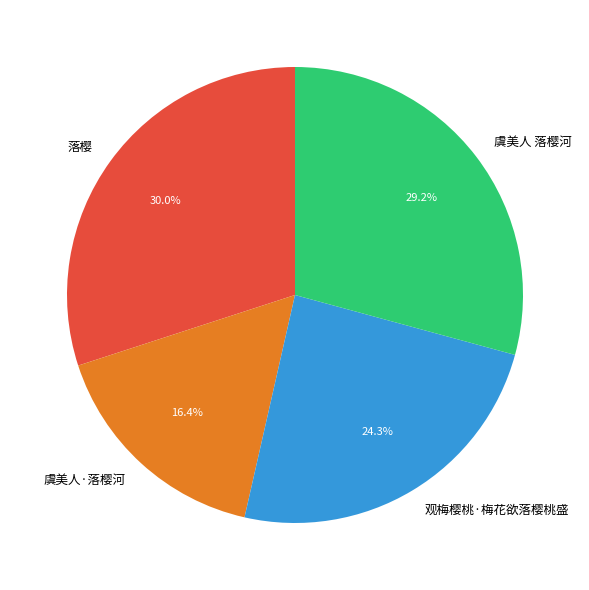

What is the smallest slice in the pie chart?

虞美人·落樱河